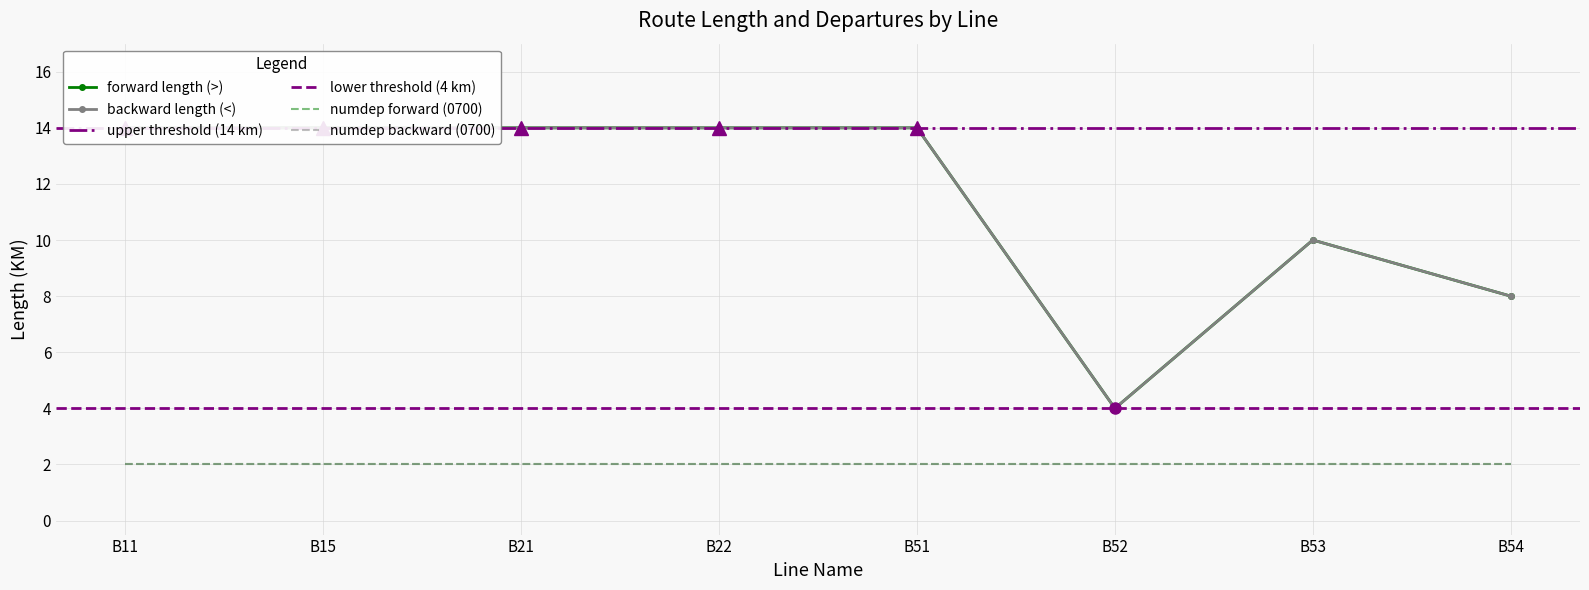

Reading right to left, transcribe all the data shown in this chart.

>_length: 8	10	4	14	14	14	14	14
<_length: 8	10	4	14	14	14	14	14